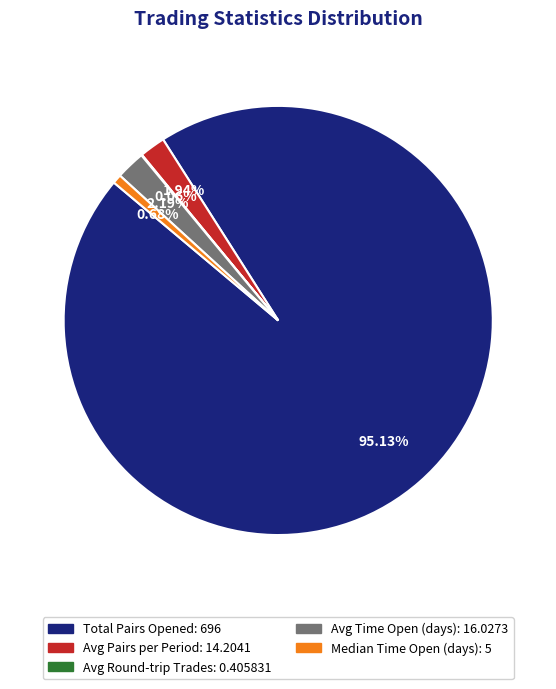

Which slice represents more than half of the pie?

Total Pairs Opened